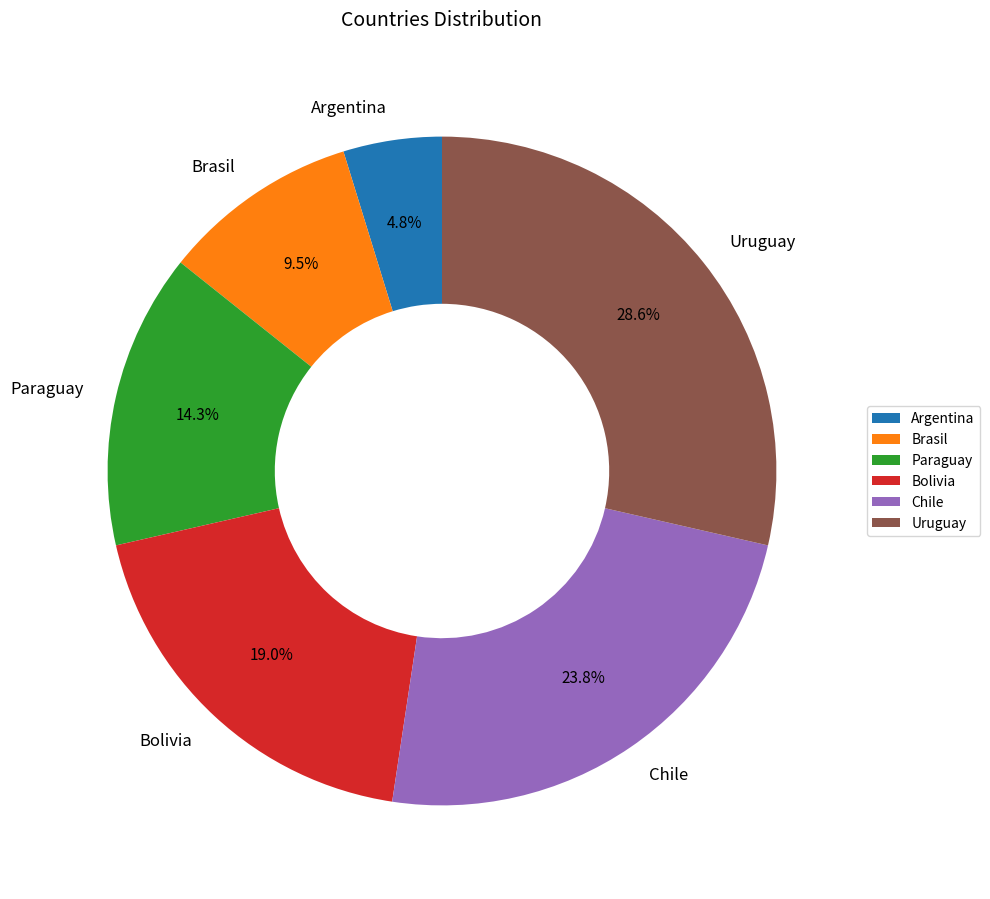

True or false: Bolivia accounts for 19% of the total.

True